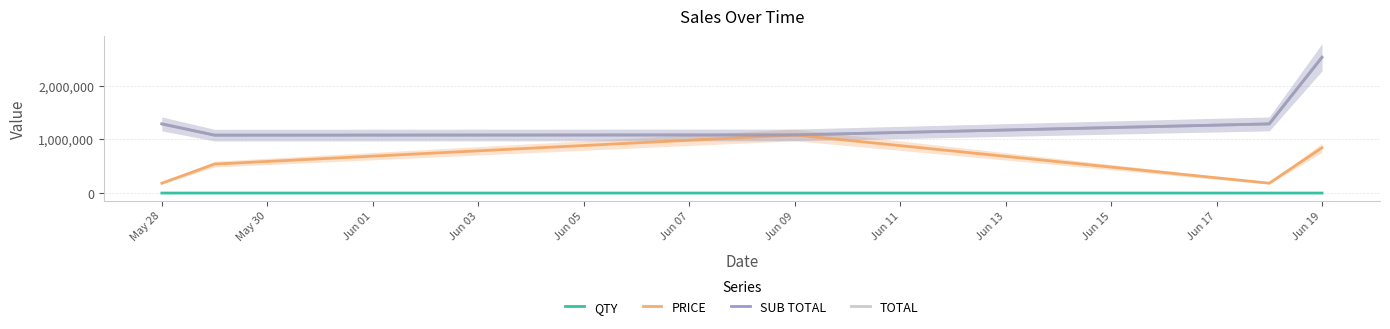

True or false: QTY and PRICE intersect in this chart.

False